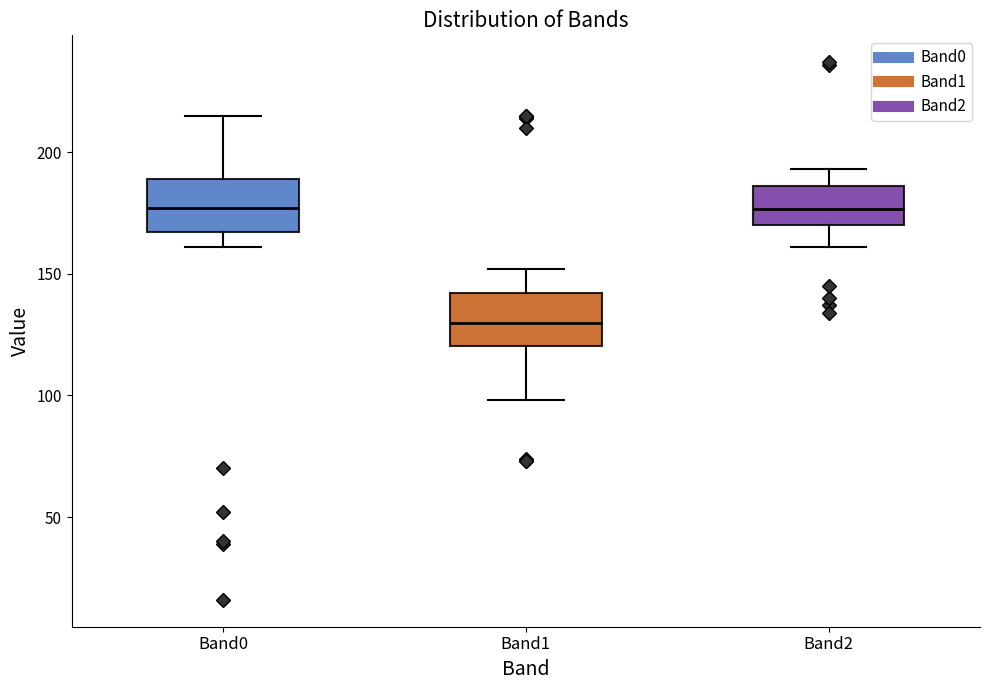

Reading left to right, transcribe this box plot: for each box, give where its median line is, the range the box spans, and where its two whiskers end, as read against the y-axis. The values are not printed on the chart, so give them approximately, as read against the axis.

Band0: median 175, box 165 to 190, whiskers 160 to 215
Band1: median 130, box 120 to 140, whiskers 100 to 150
Band2: median 175, box 170 to 185, whiskers 160 to 195